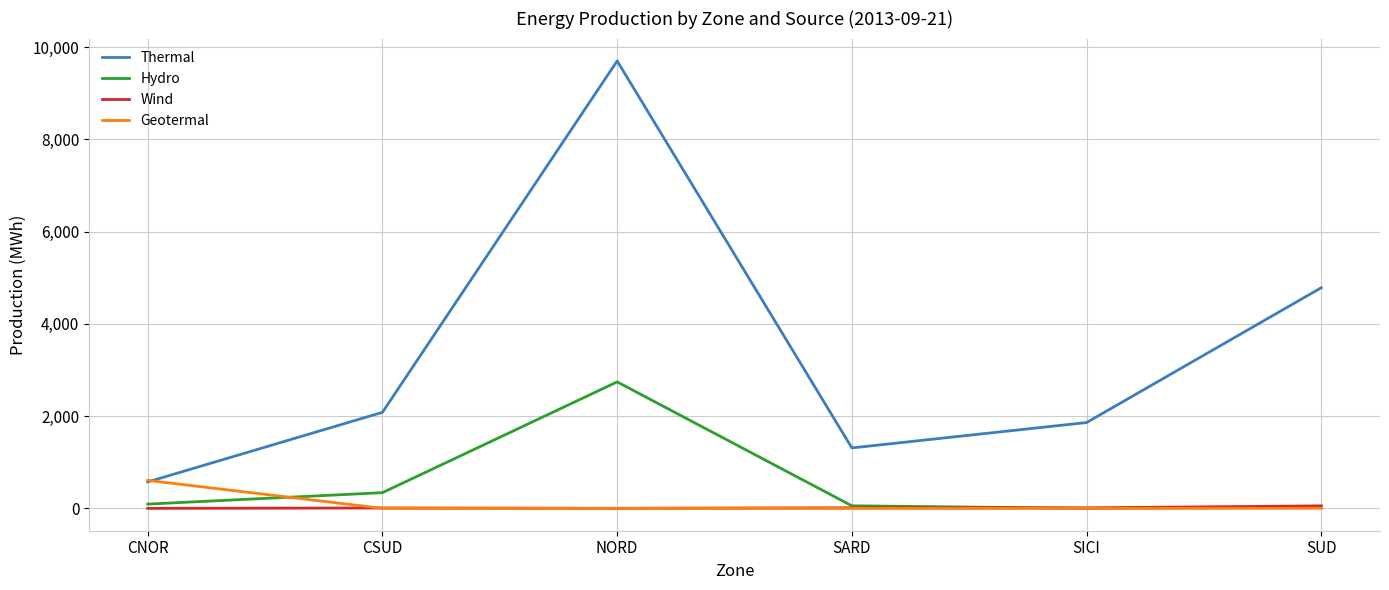

How many lines are shown in the chart?

4